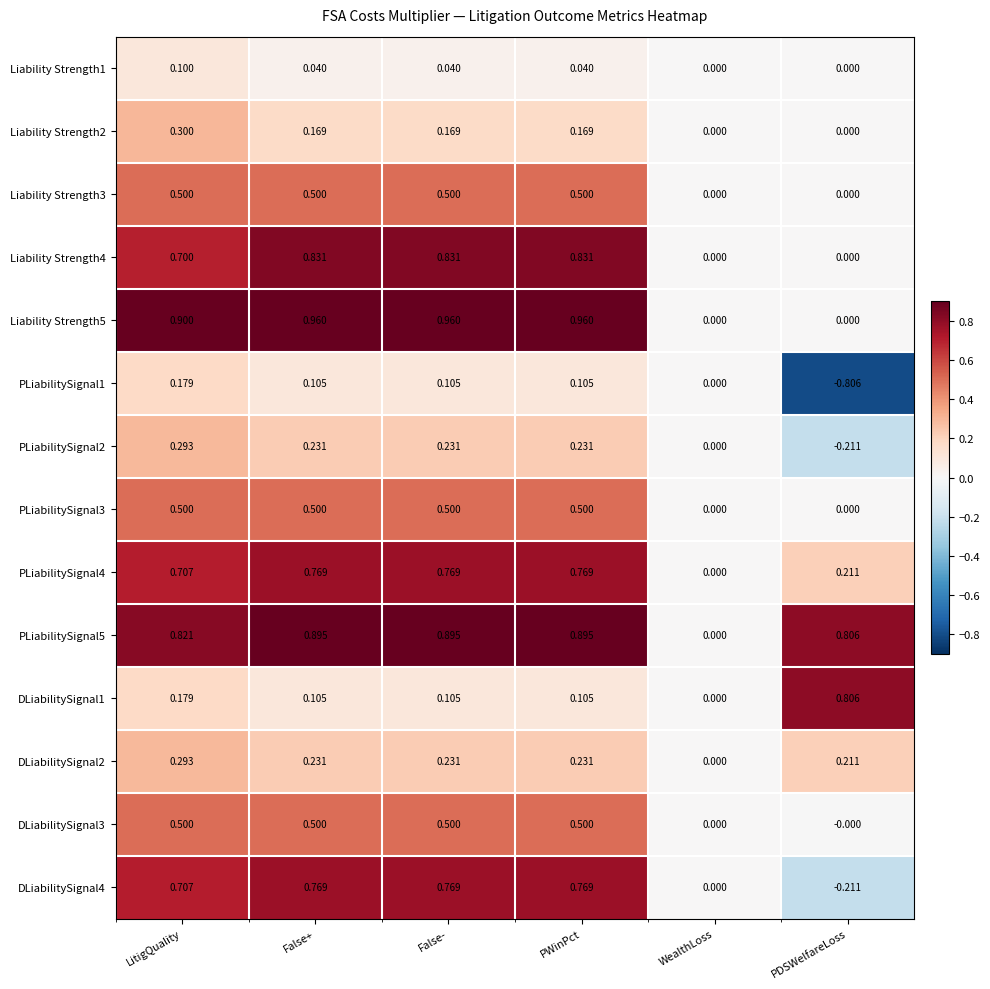

Which series has the widest spread of values?

PLiabilitySignal1